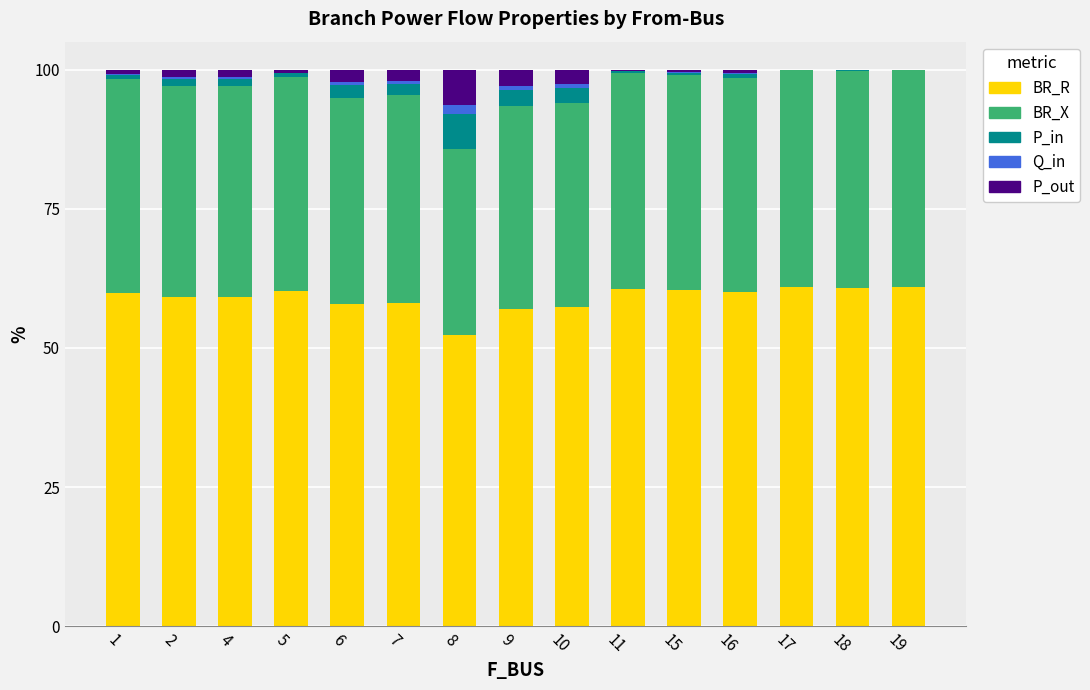

Are the bars grouped side by side (vs. stacked)?

No